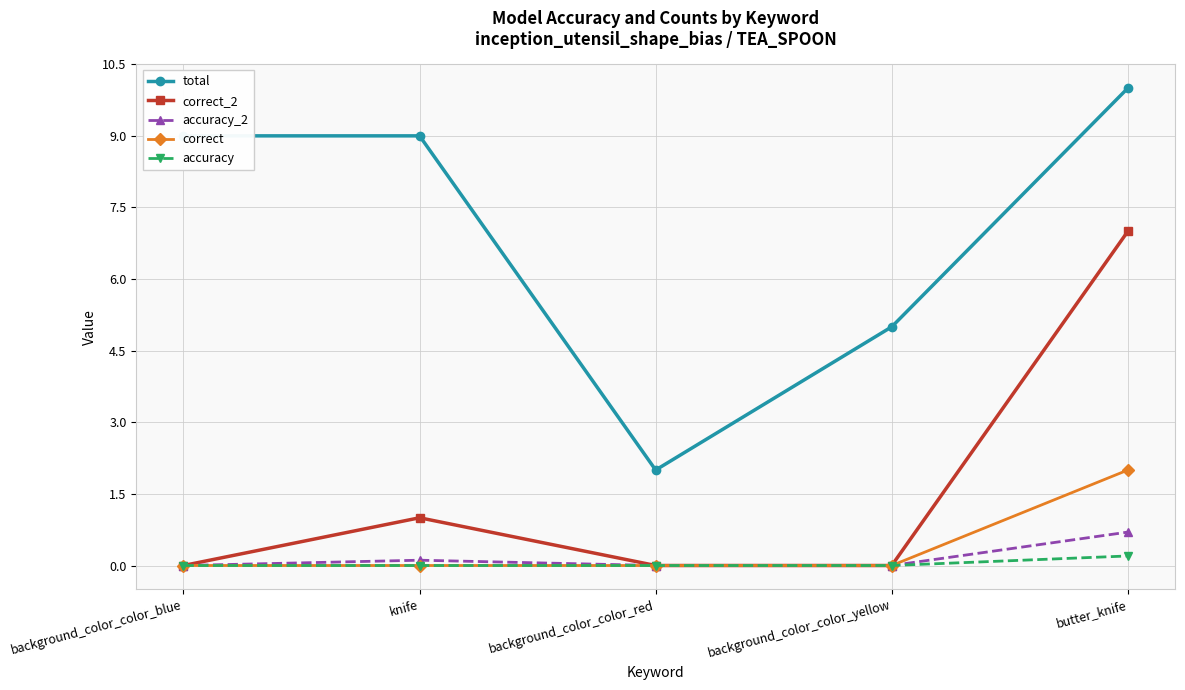

What is the total value across all series at background_color_color_blue?

9.0